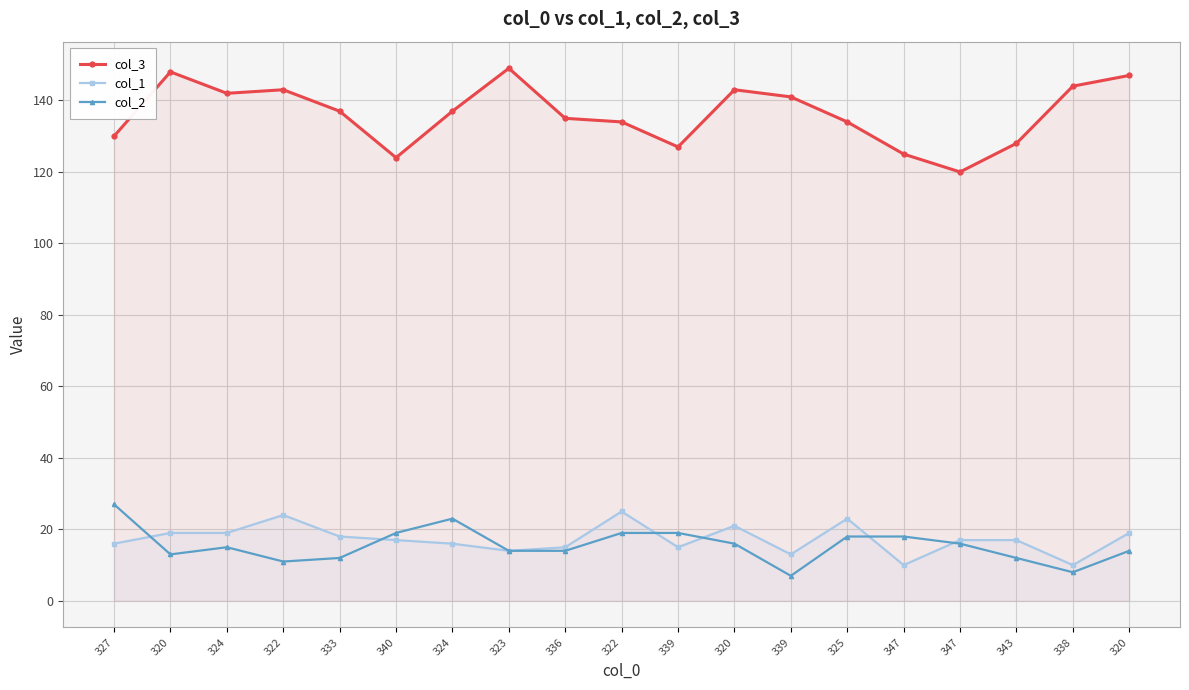

True or false: col_2 and col_3 intersect in this chart.

False